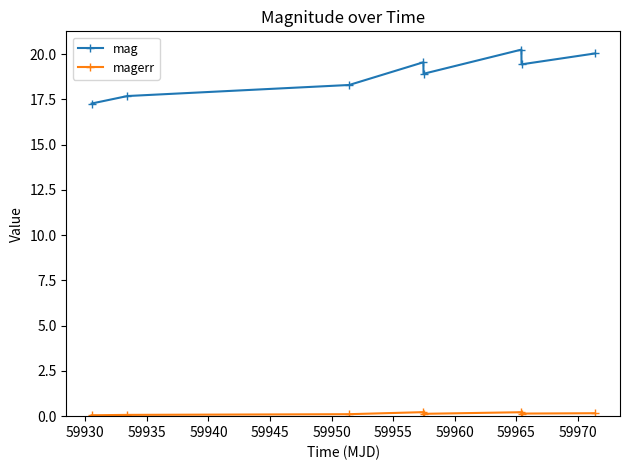

List the series in order of their peak value, highest first.

mag, magerr